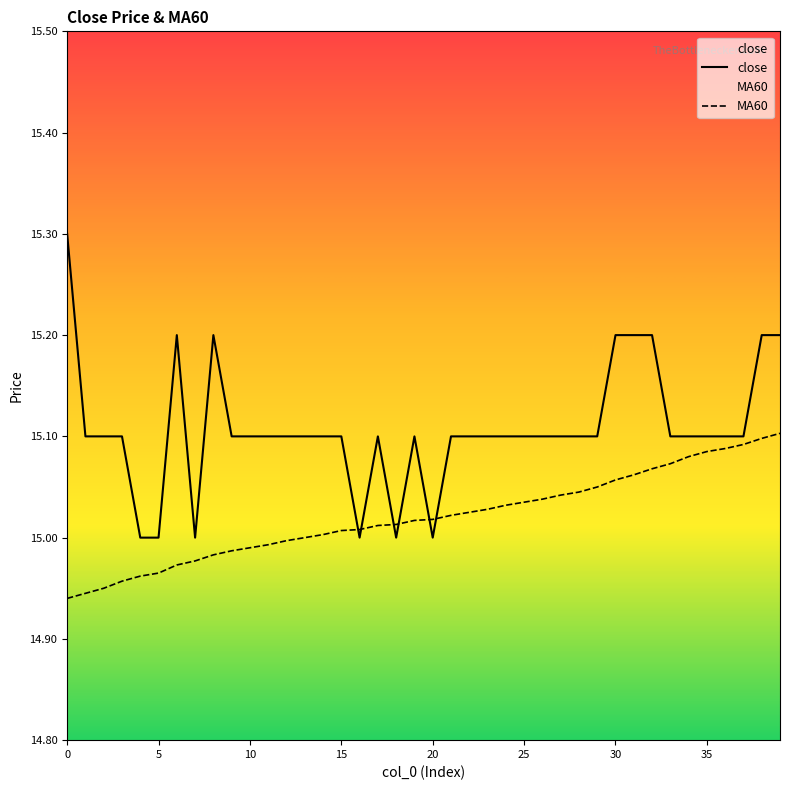

The close series shows 6.2 at 33. True or false?

False